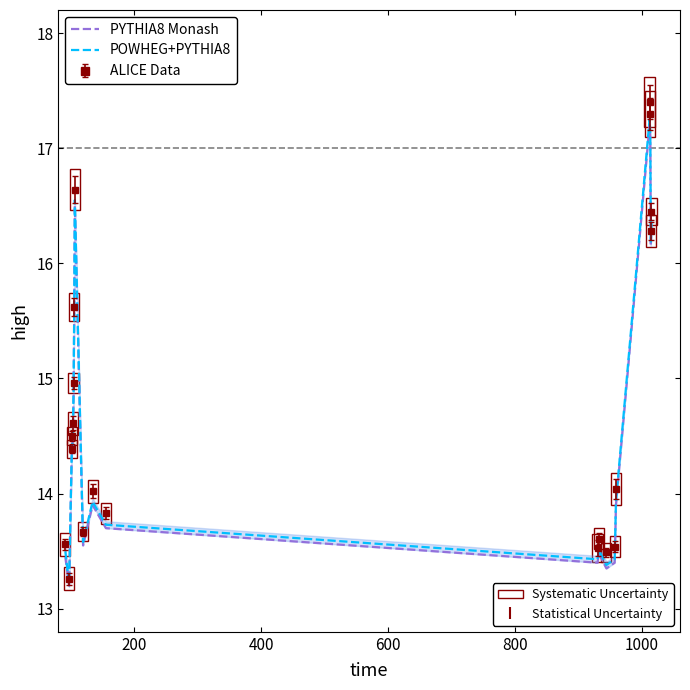

What is the greatest value displayed?

17.4